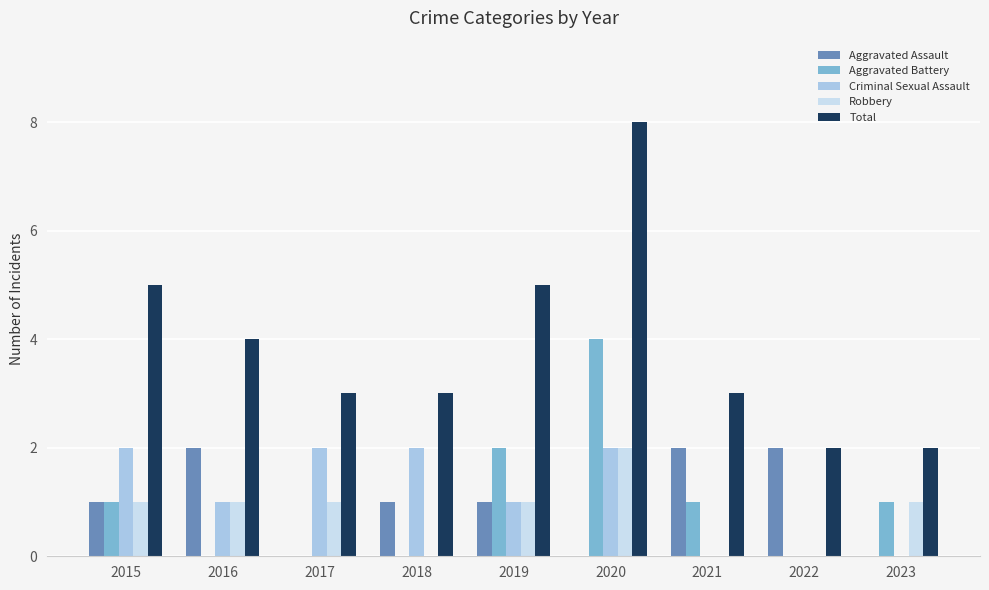

Which series has the widest spread of values?

Total